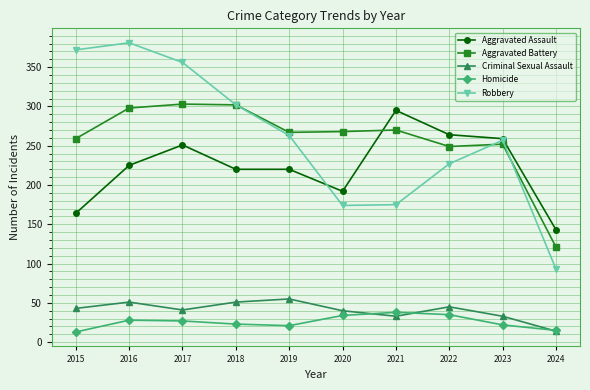

Which label corresponds to the largest value in the chart?

2016